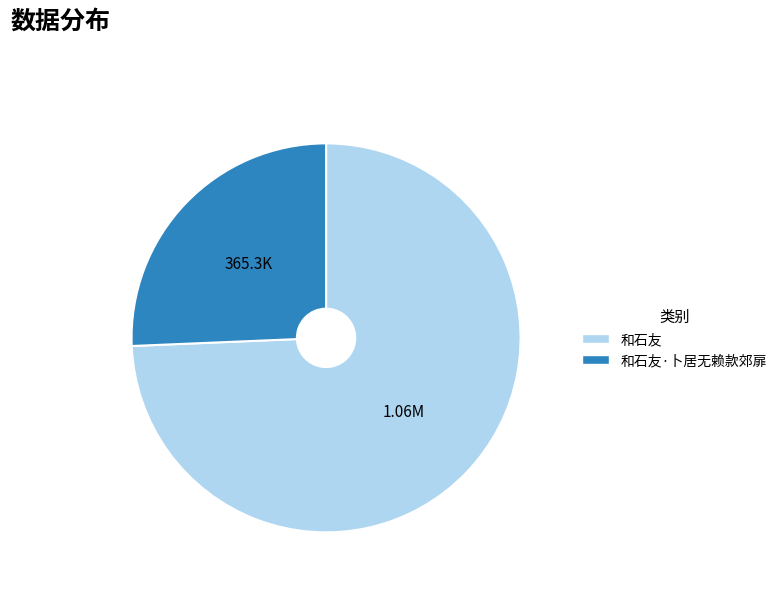

Does any single category account for the majority?

Yes